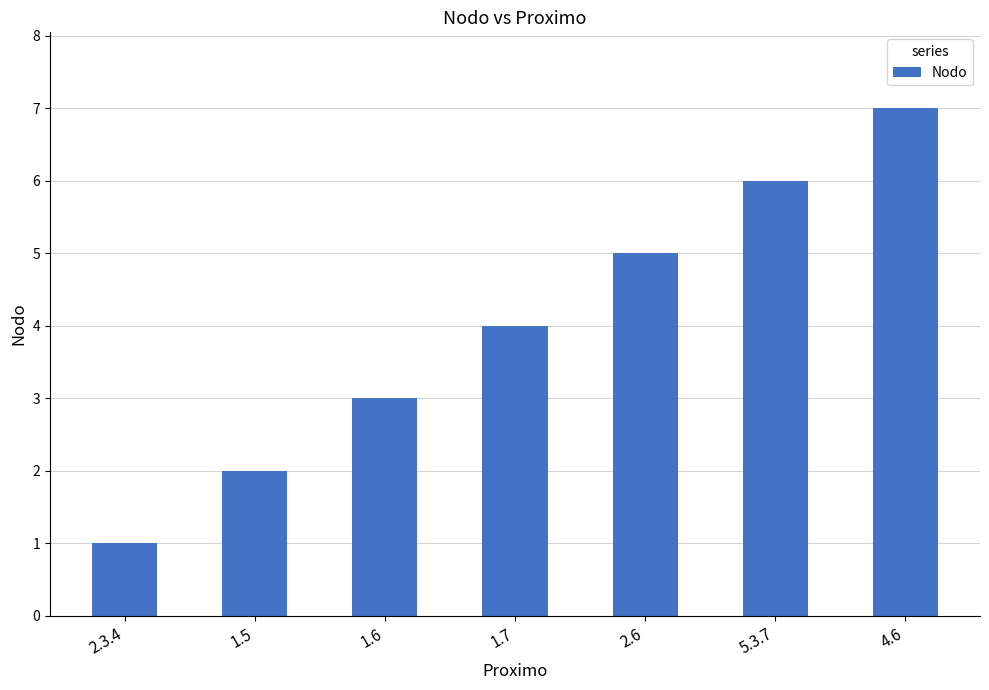

What is the change in value from 1.5 to 1.6?

+1